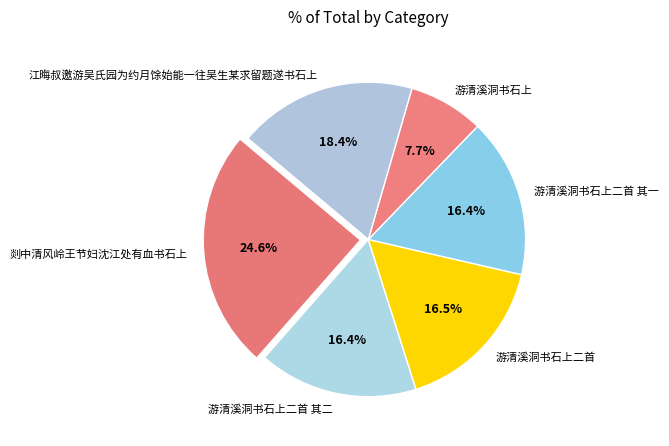

What is the ratio of the value at 游清溪洞书石上二首 to the value at 游清溪洞书石上二首 其一?

1.0